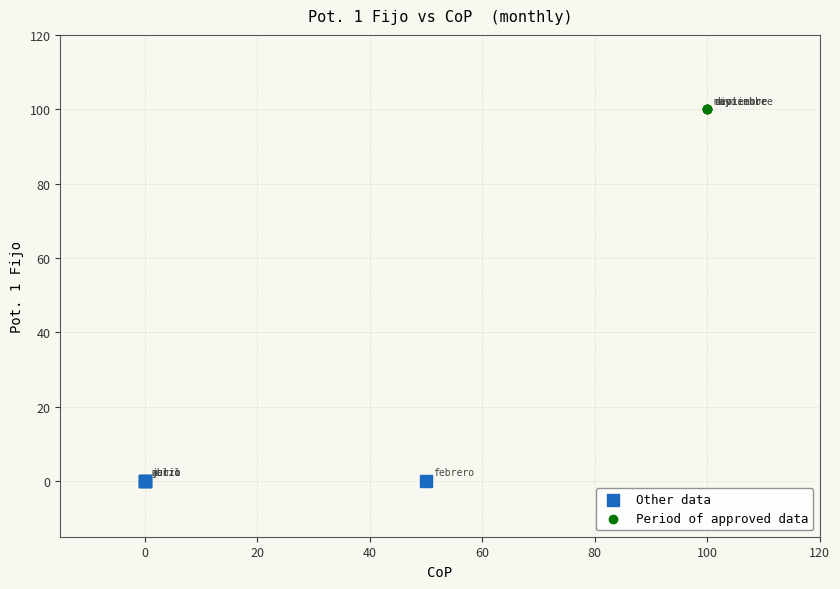

What are all the series names shown in the legend?

Other data, Period of approved data